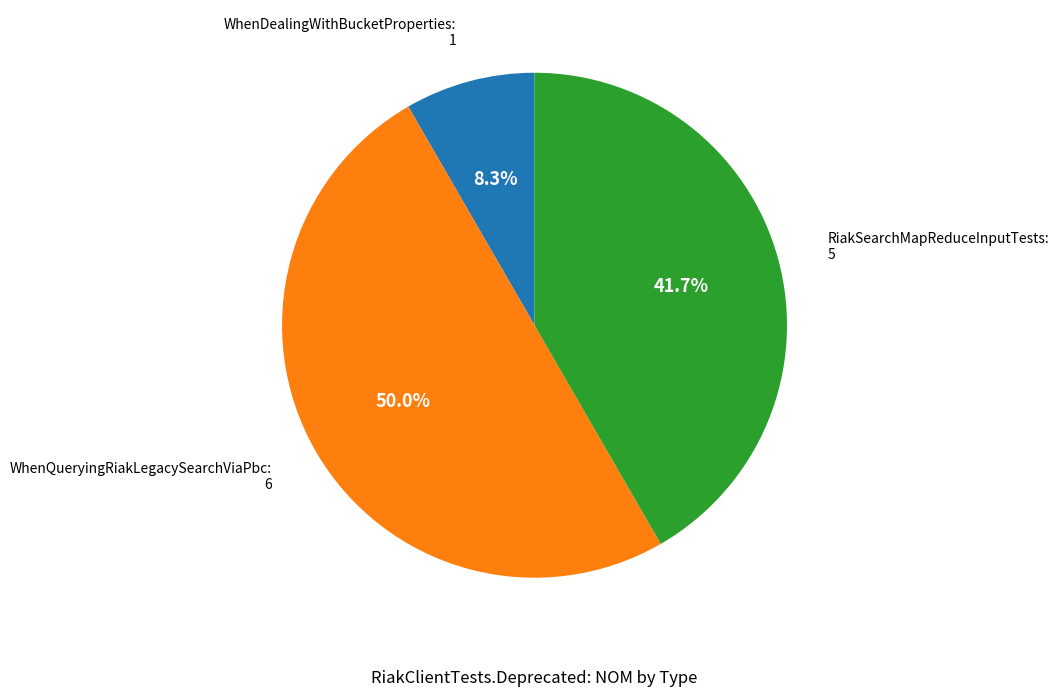

Is there a majority slice in this chart?

No